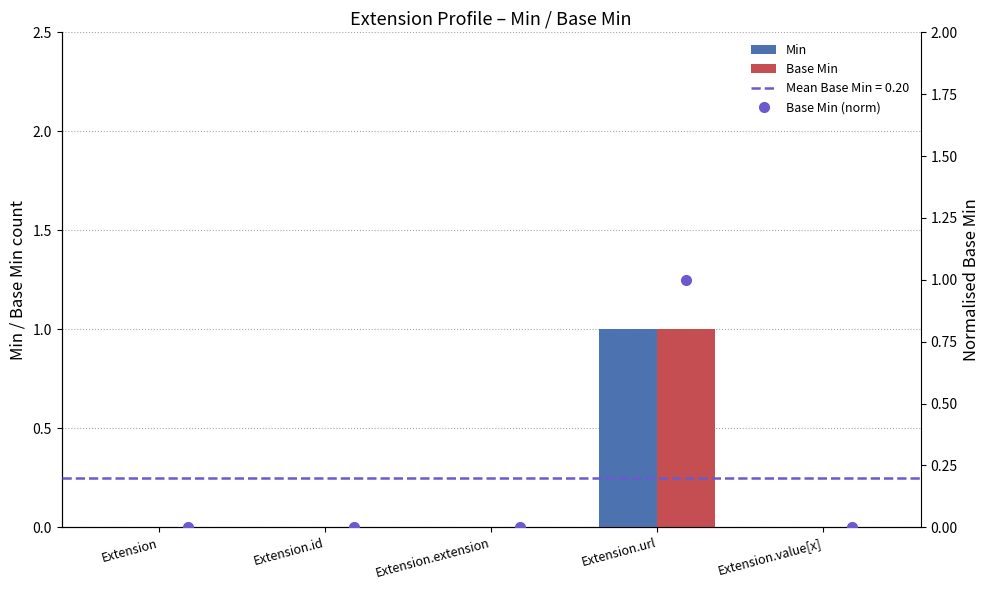

Reading right to left, list all the values displayed in this chart.

Min: 0	1	0	0	0
Base Min: 0	1	0	0	0
Base Min (norm): 0	1	0	0	0